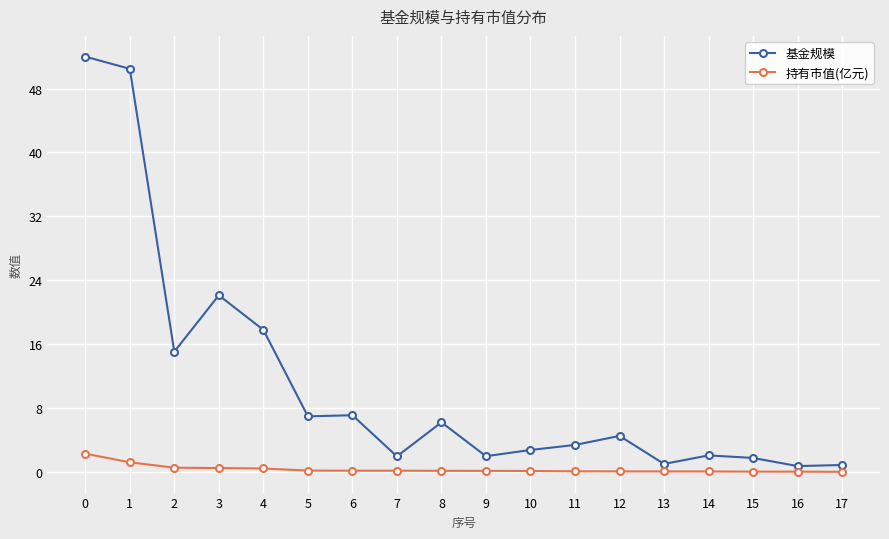

Is it true that 基金规模 equals 5.2 at 11?

False